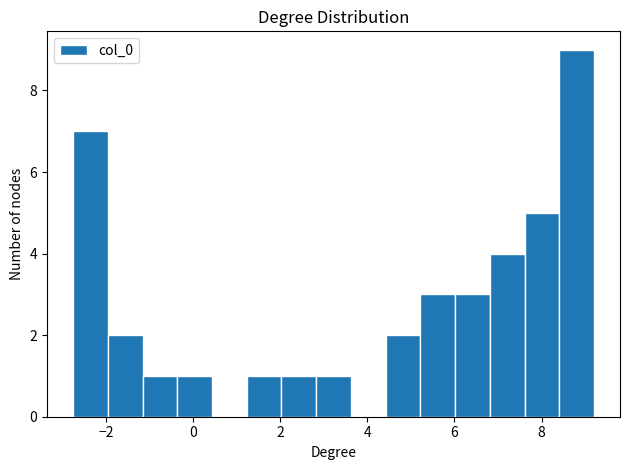

Read against the x-axis, roughly where is the centre of the tallest bar?

8.8